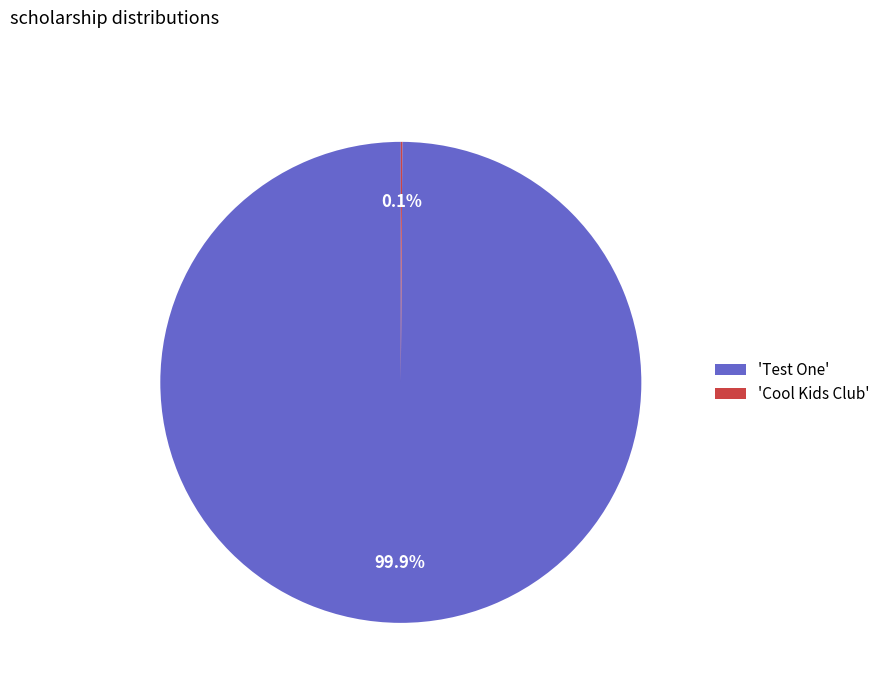

Does any single category account for the majority?

Yes